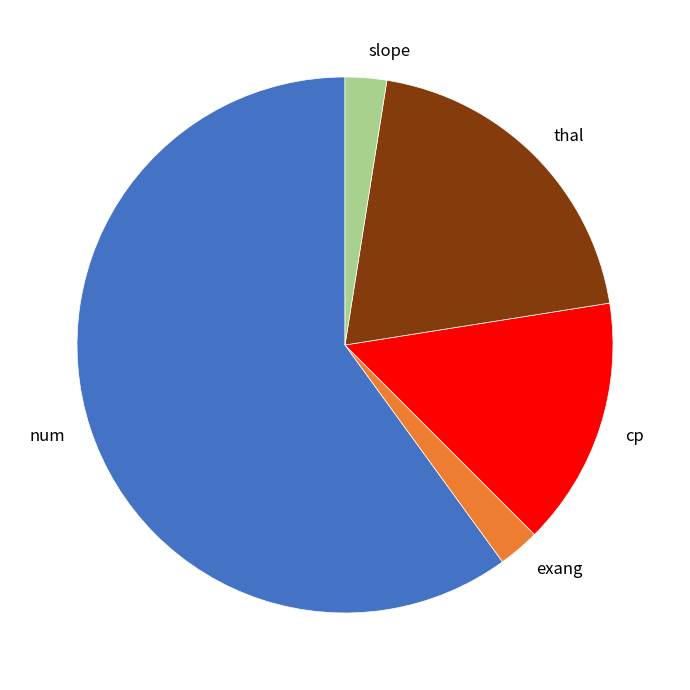

Count the number of slices in the pie.

5